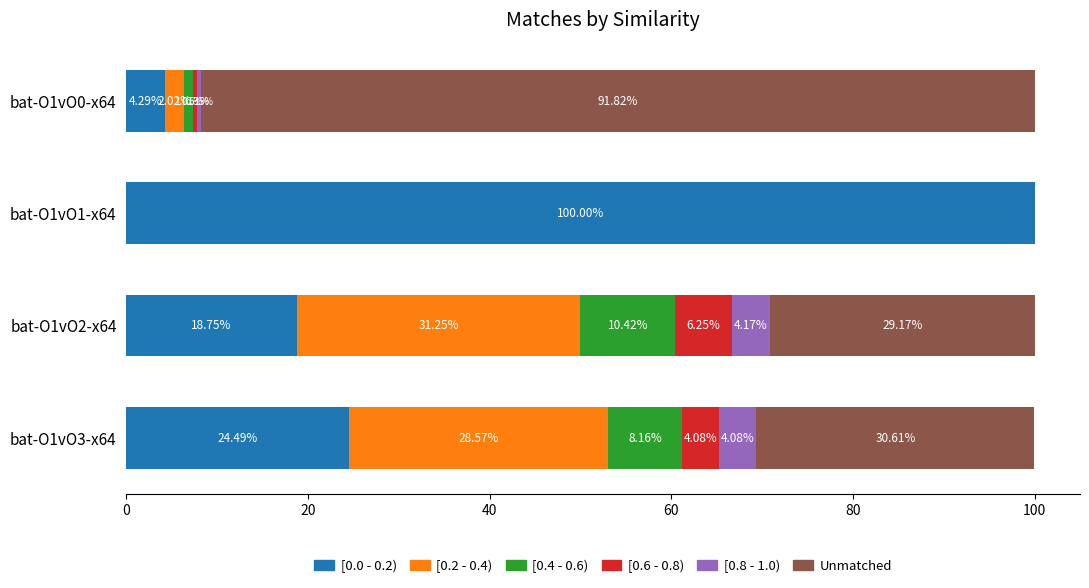

What is the total value across all series at bat-O1vO2-x64?

100.0